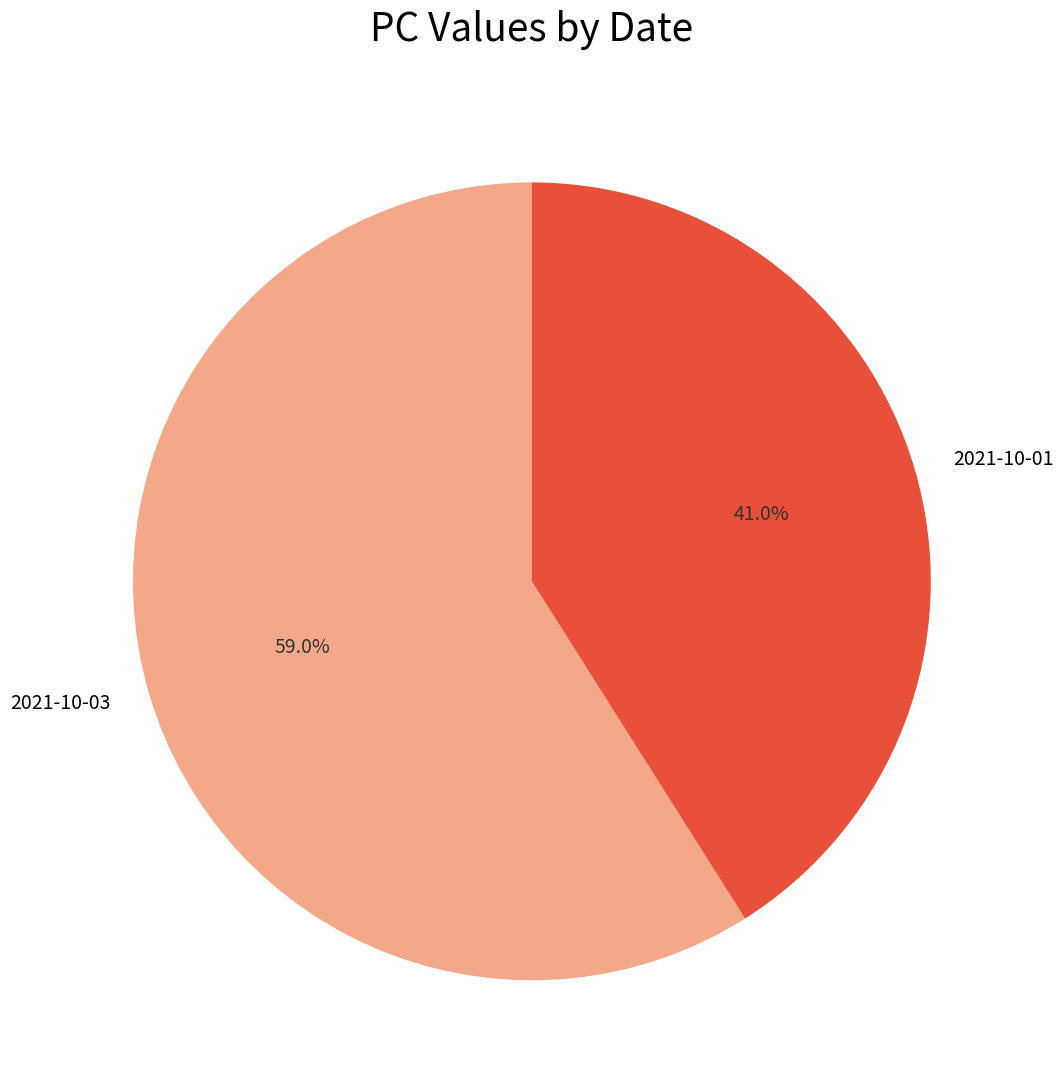

Which category has the smallest portion of the pie?

2021-10-01